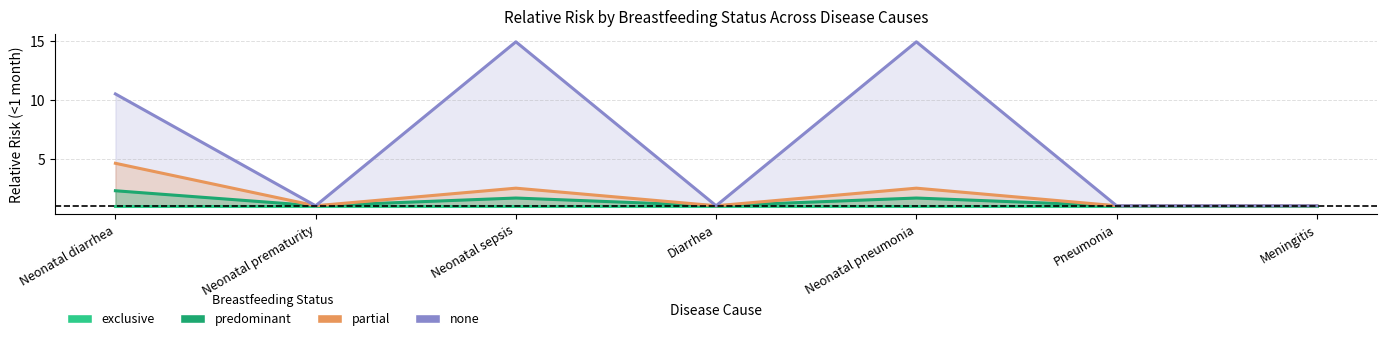

What is the value of the partial point at the 2nd from the left?

1.0